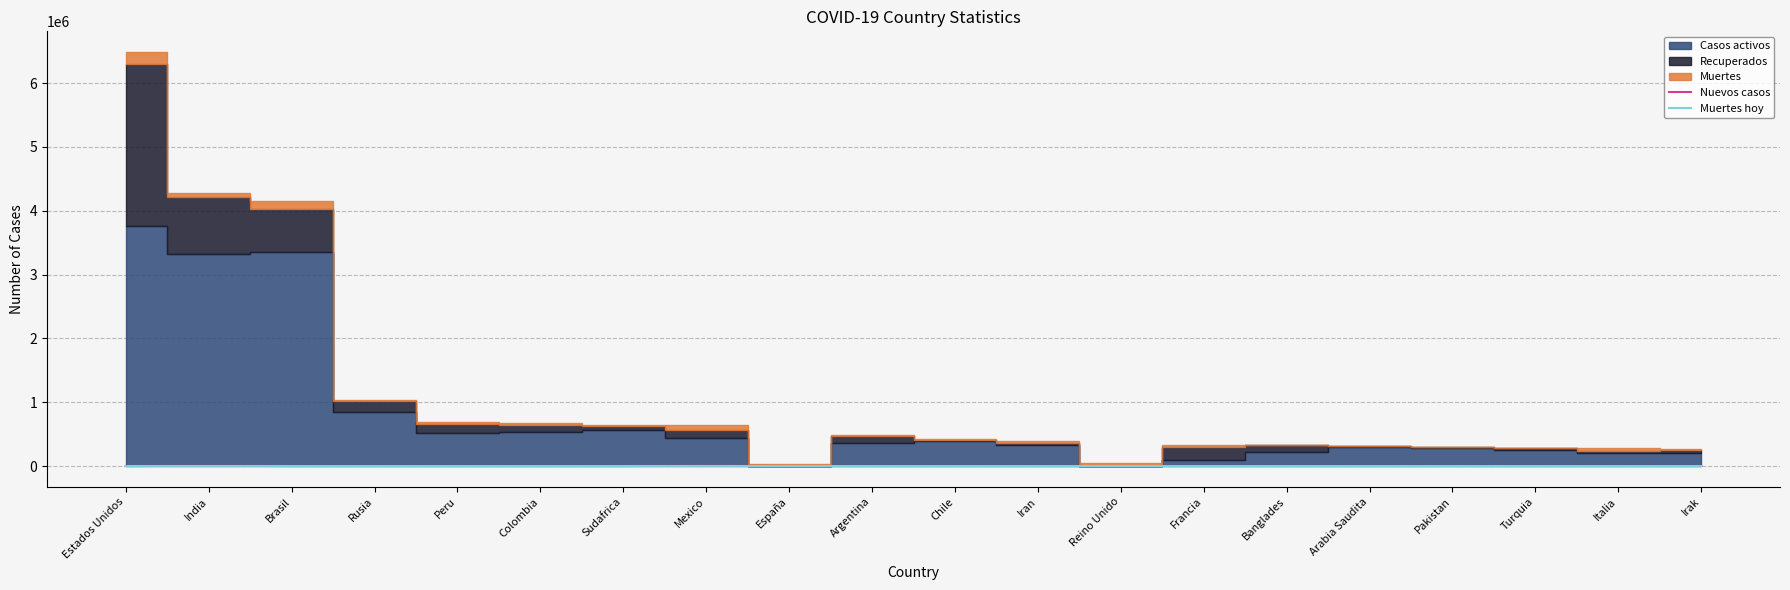

True or false: Nuevos casos has a value of 0 at Sudafrica.

True